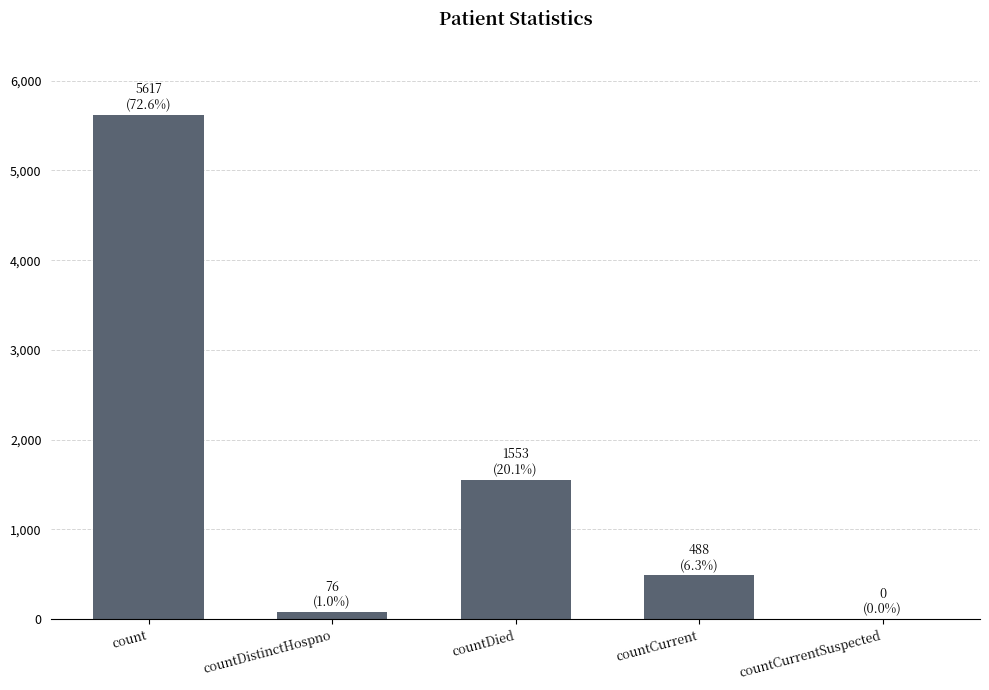

Between countDied and count, which is larger?

count